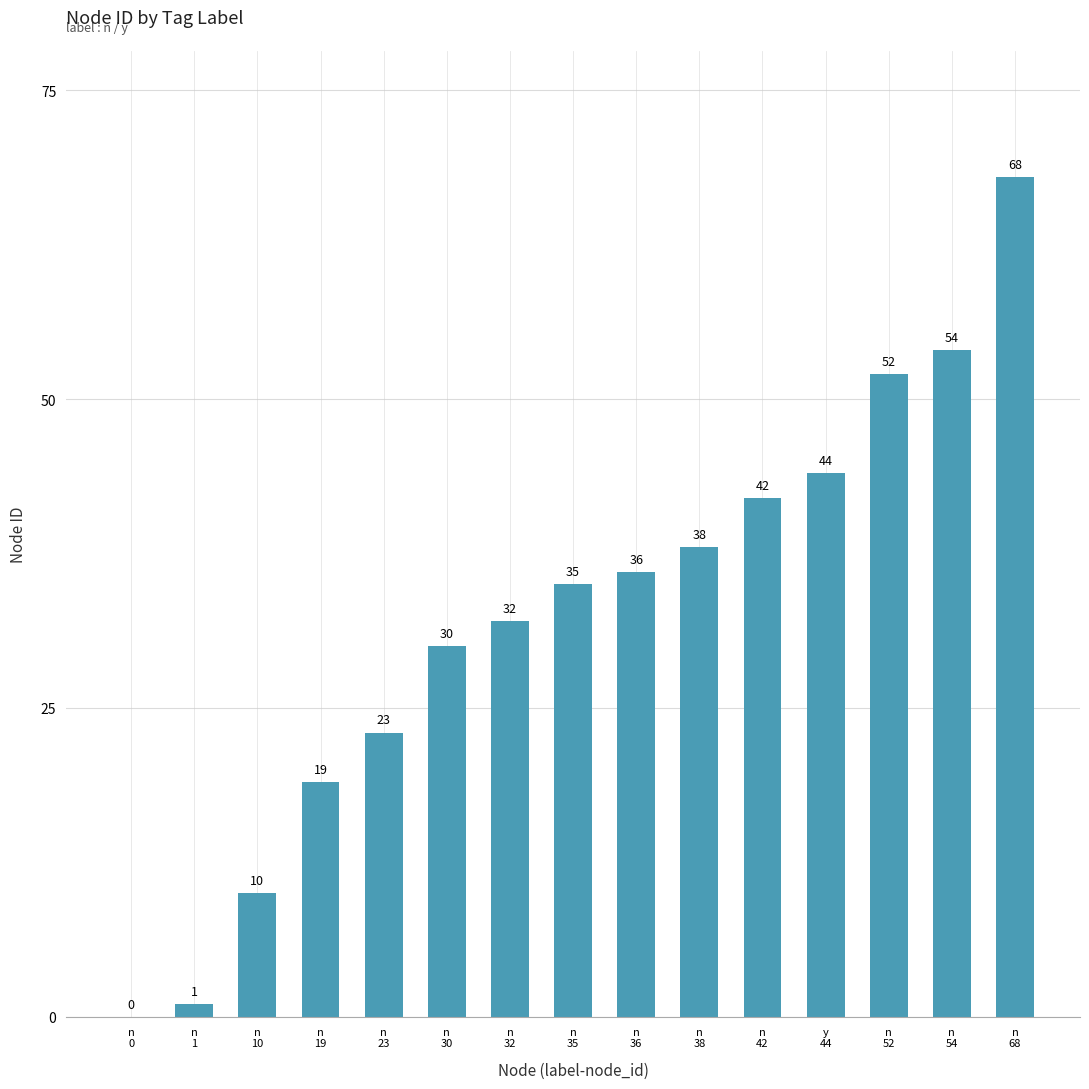

The chart shows a value of 50 at n
36. True or false?

False